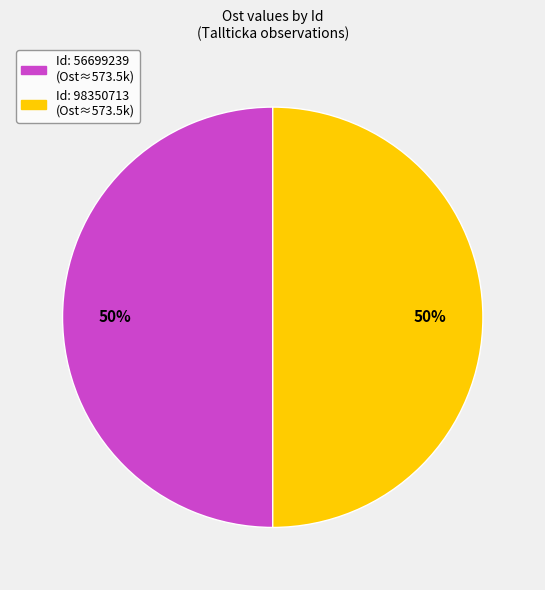

To the nearest percent, what is the average slice percentage?

50%